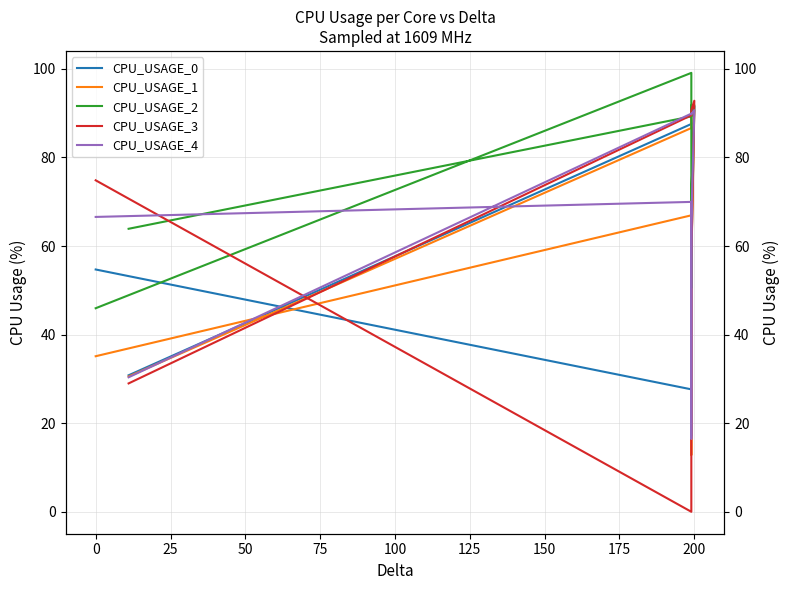

What is the average value of the CPU_USAGE_4 series?

64.9